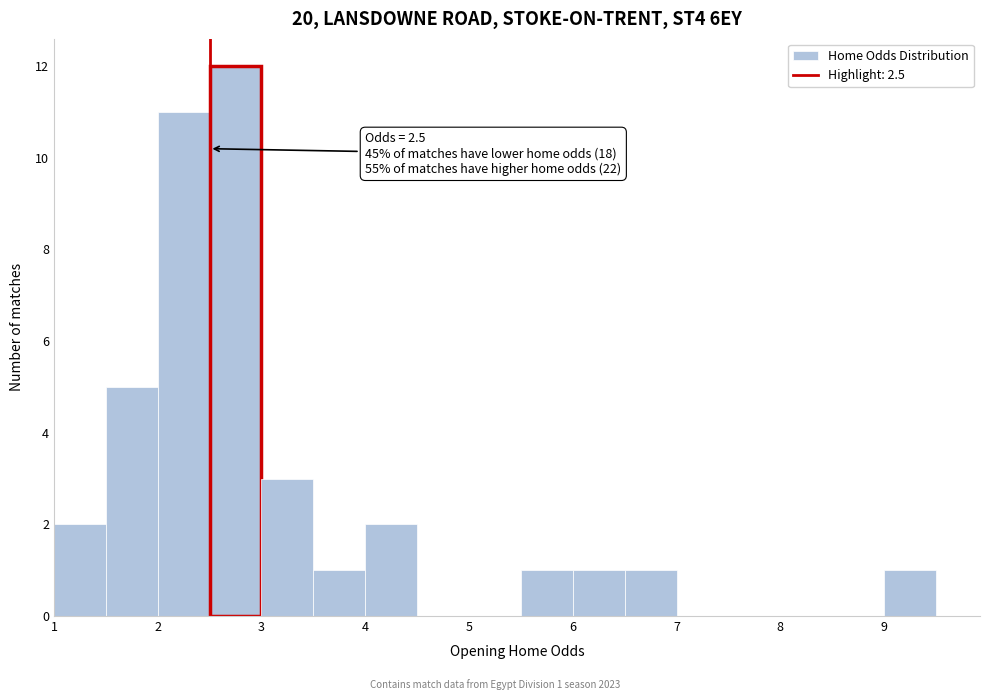

Over which range of the x-axis is the bar tallest?

2.5 to 3.0